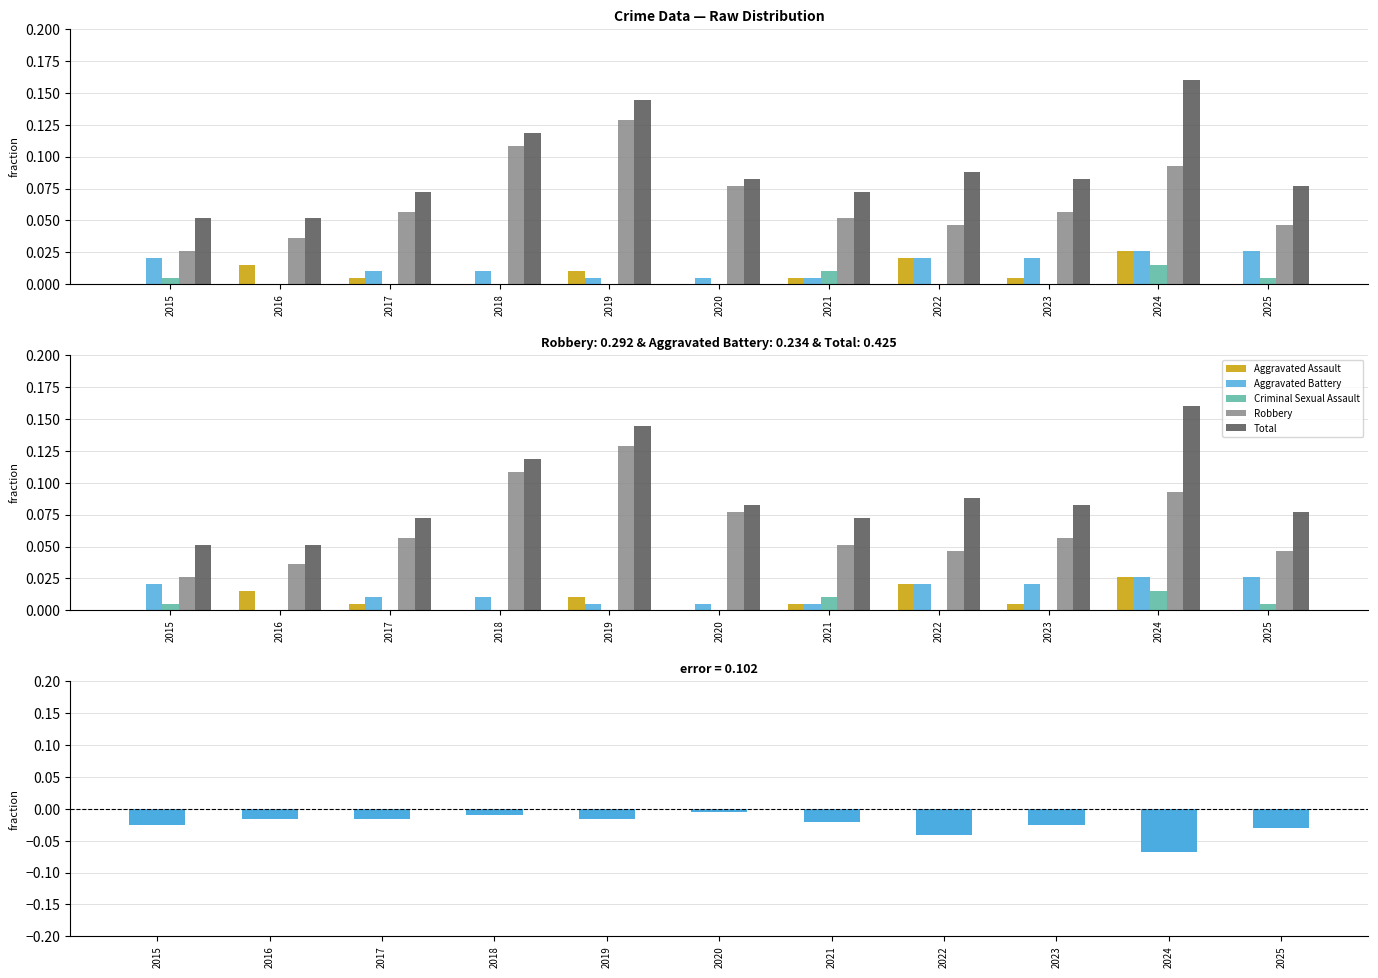

Count the Aggravated Assault values in the range 0 to 1.

11